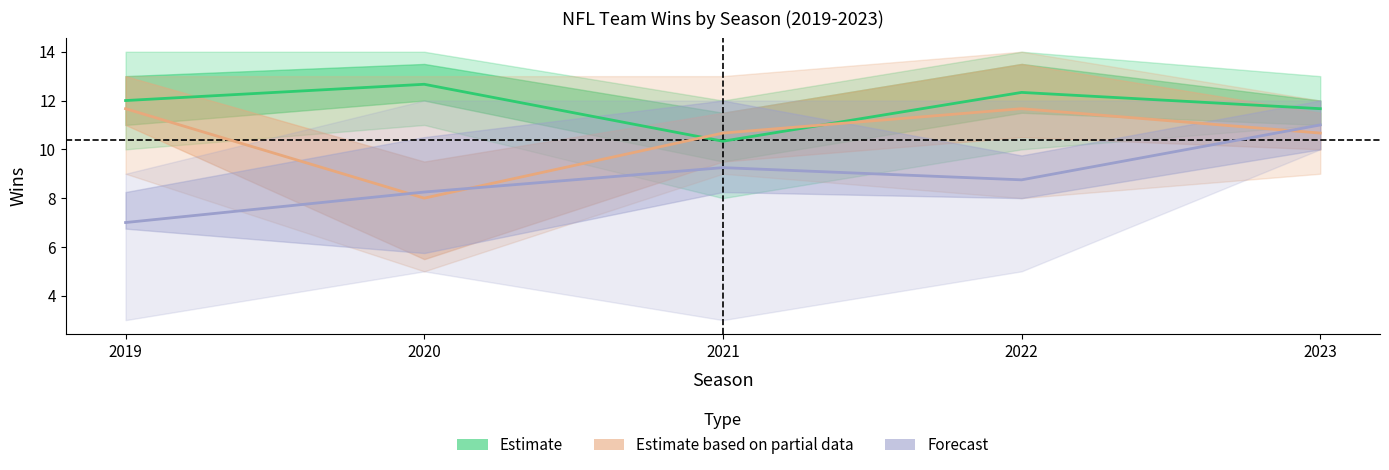

What is the difference between the highest and lowest values at 2021?

1.4